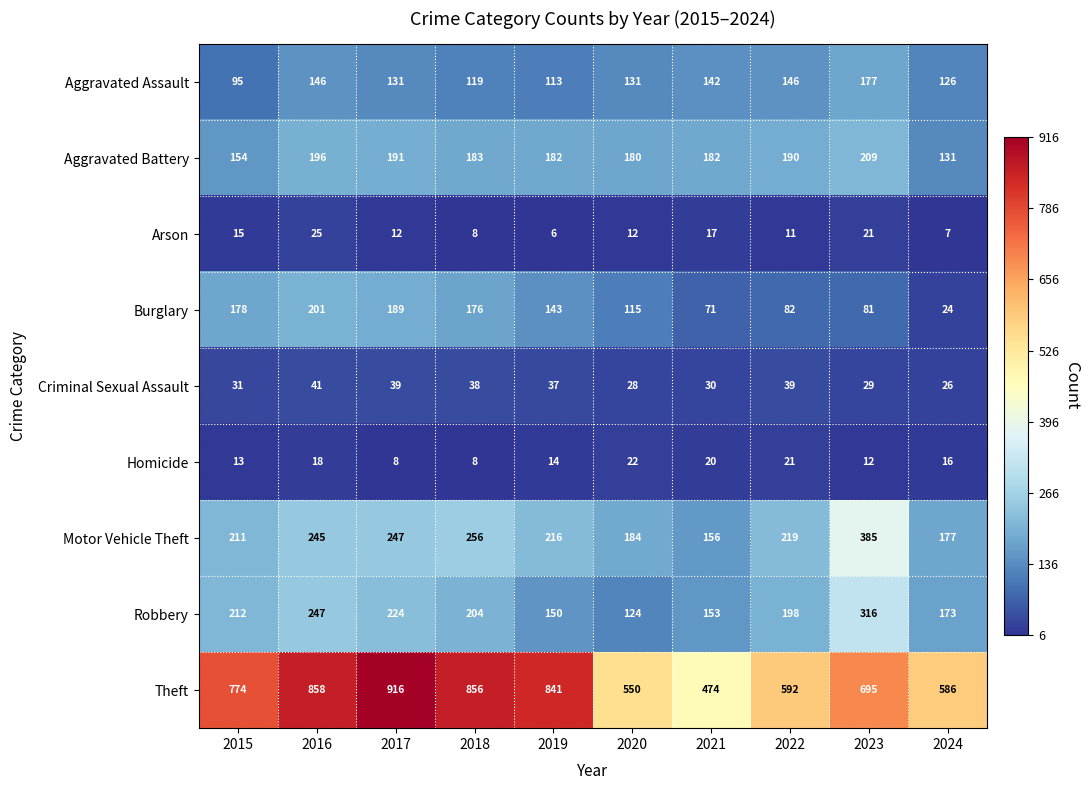

What is the difference between the Robbery values at 2022 and 2015?

14